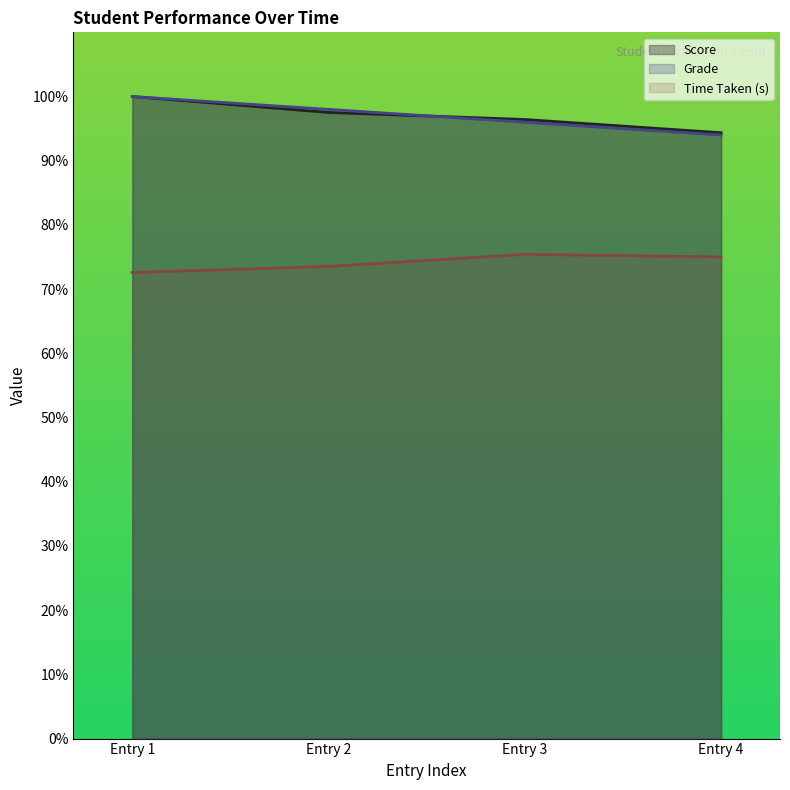

Which series has the largest total across all categories?

Score